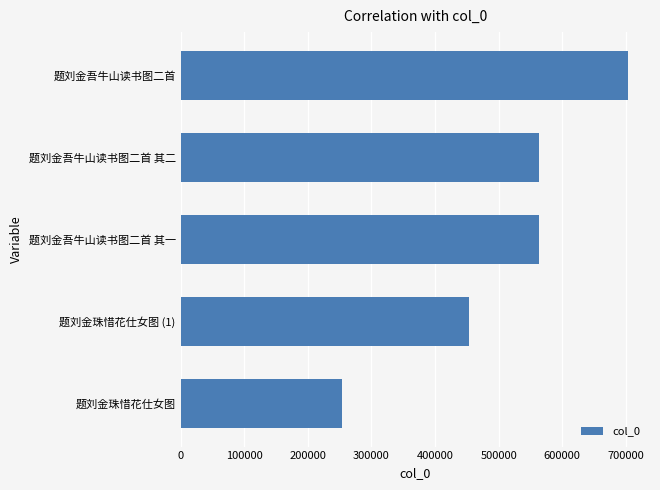

The chart shows a value of 253084 at 题刘金珠惜花仕女图. True or false?

True